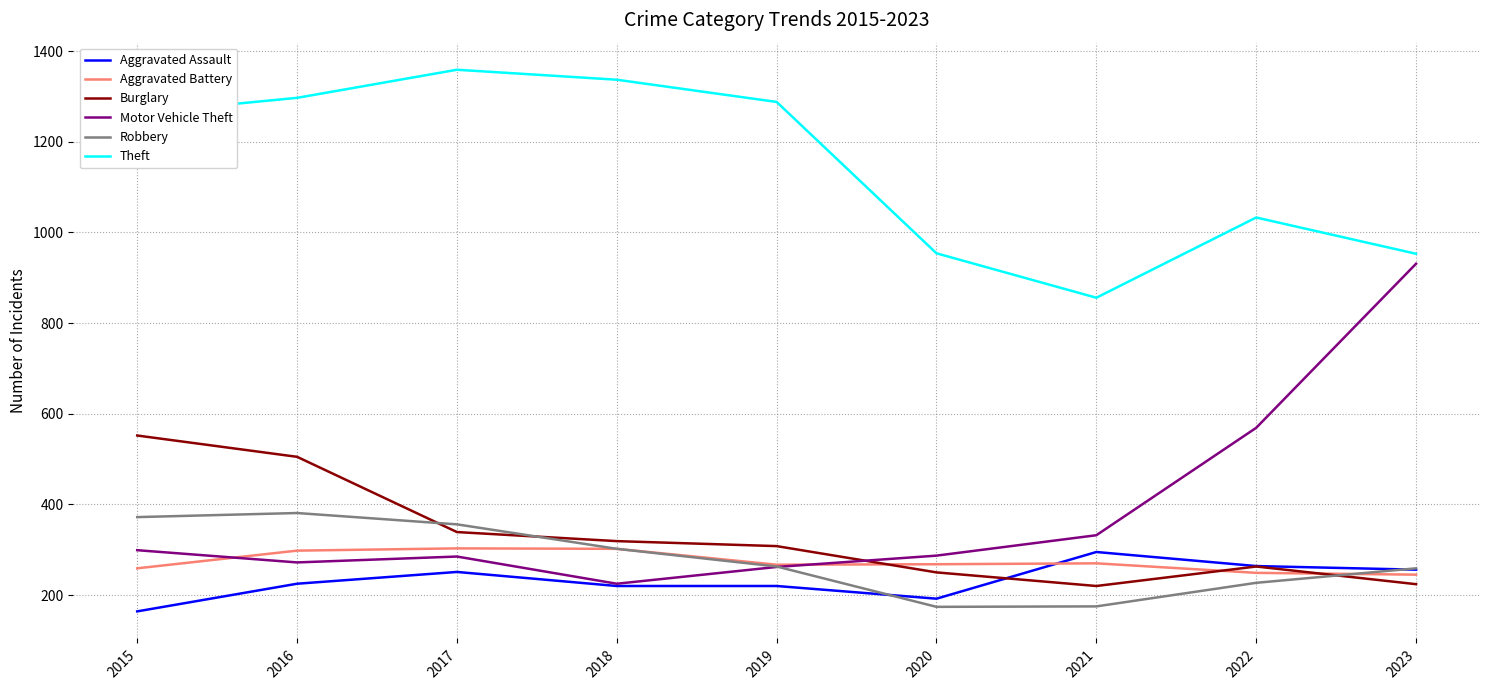

At which label is Theft closest to 1107?

2022